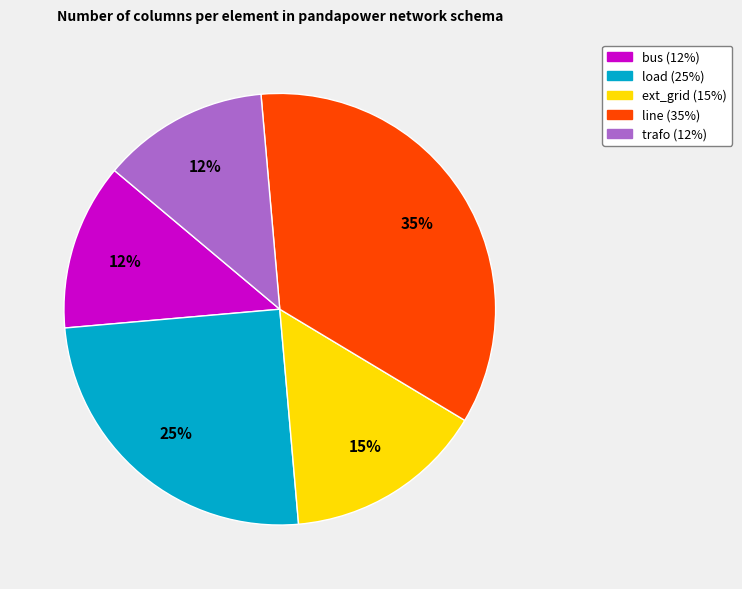

How many segments does this pie chart have?

5